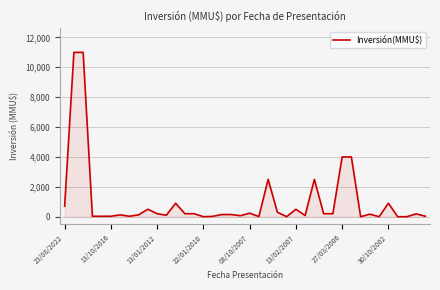

What is the greatest value displayed?

11000